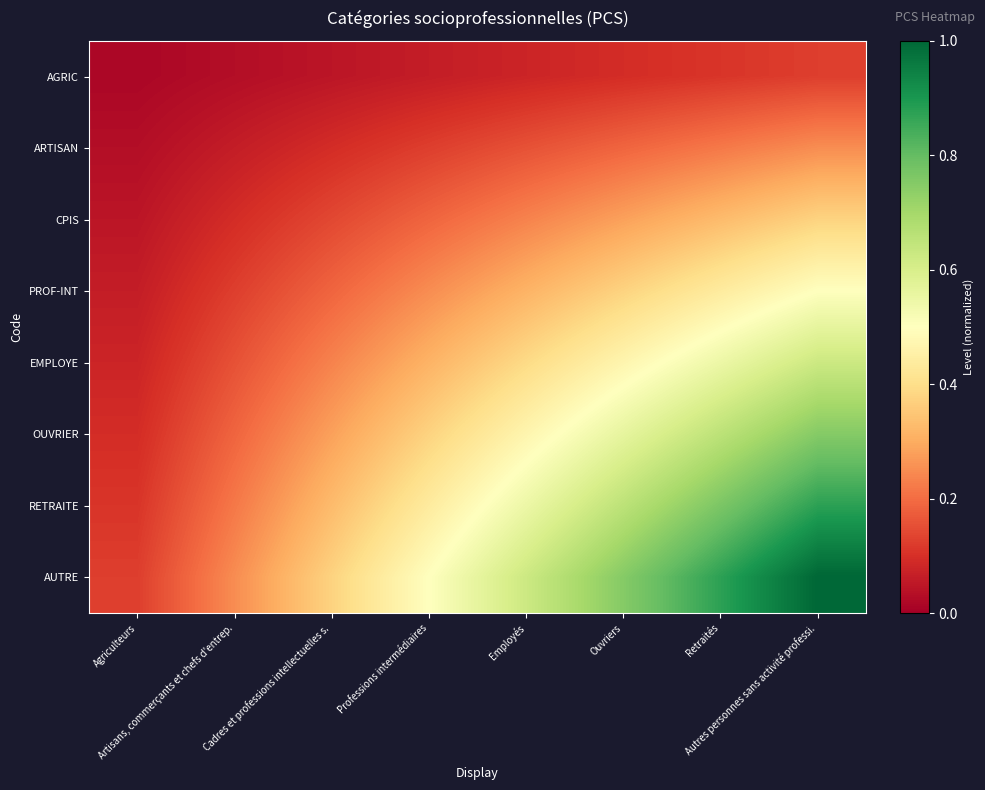

At which category is the sum across all series the highest?

Autres personnes sans activité professi.